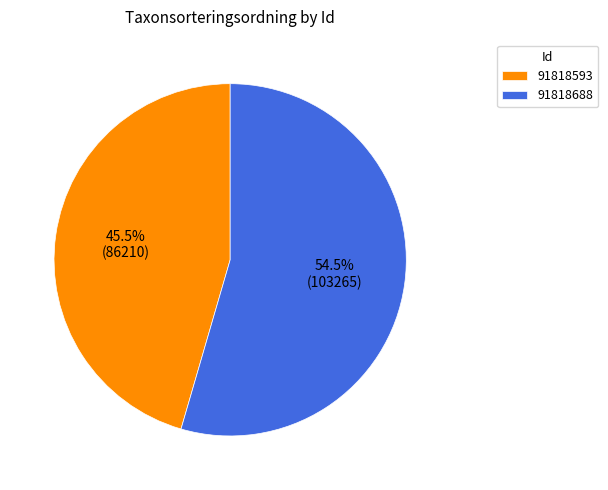

How many segments does this pie chart have?

2